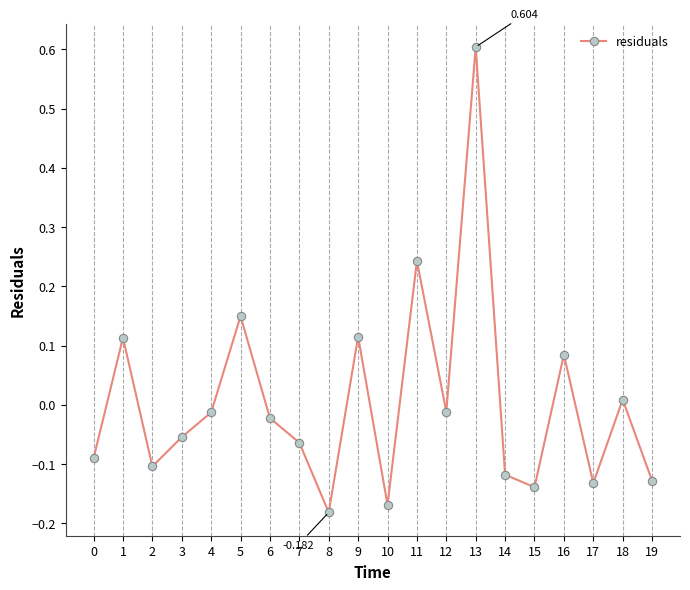

The value at 13 is 0.2. True or false?

False